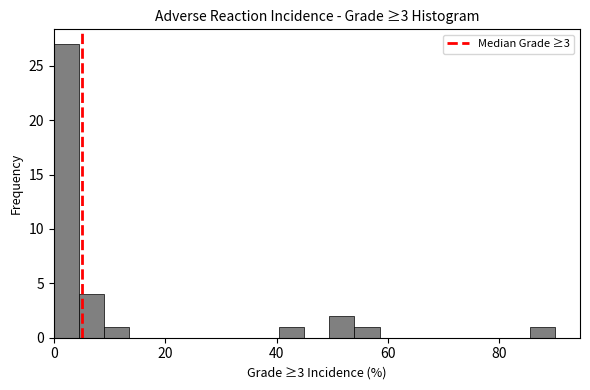

Around what value on the x-axis is the tallest bar? Give the approximate position of its centre, as read against the axis.

2